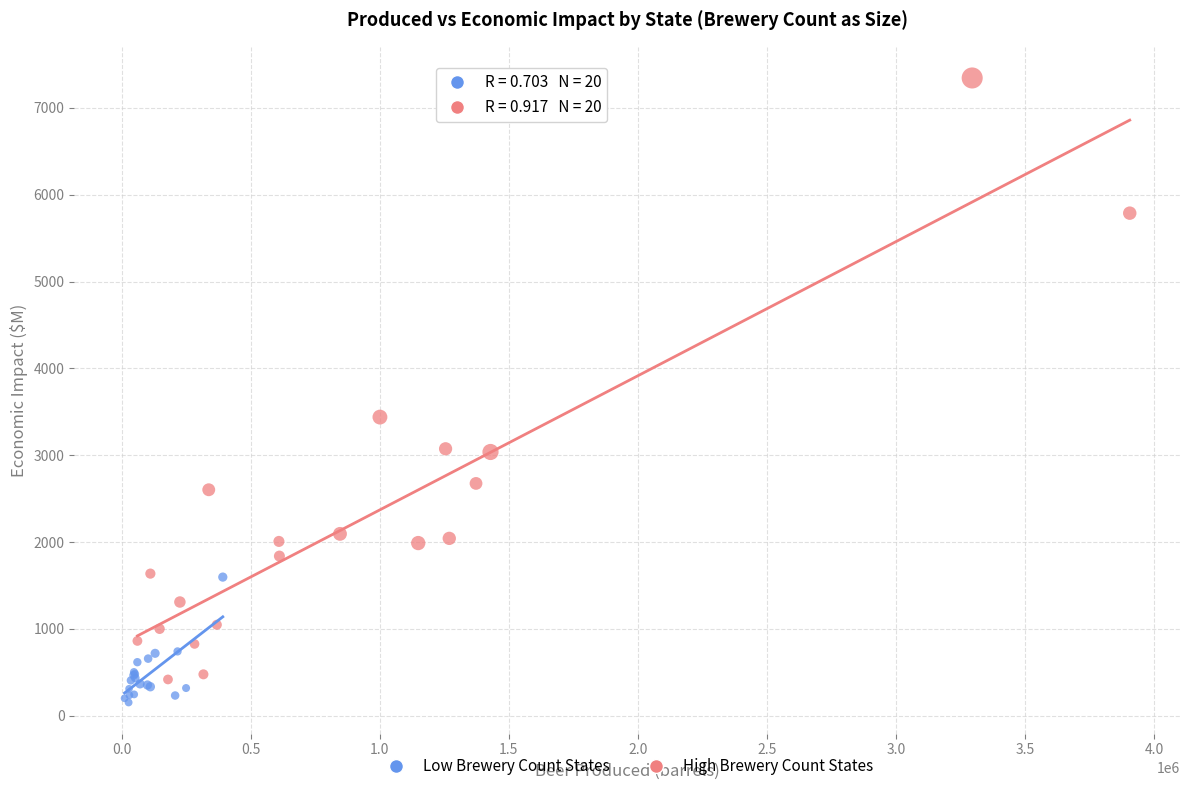

Which series reaches the maximum Y coordinate?

High Brewery Count States